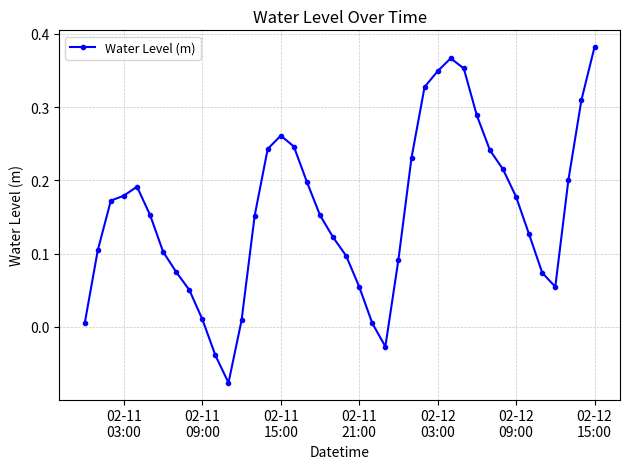

What is the sum of all values?

6.2